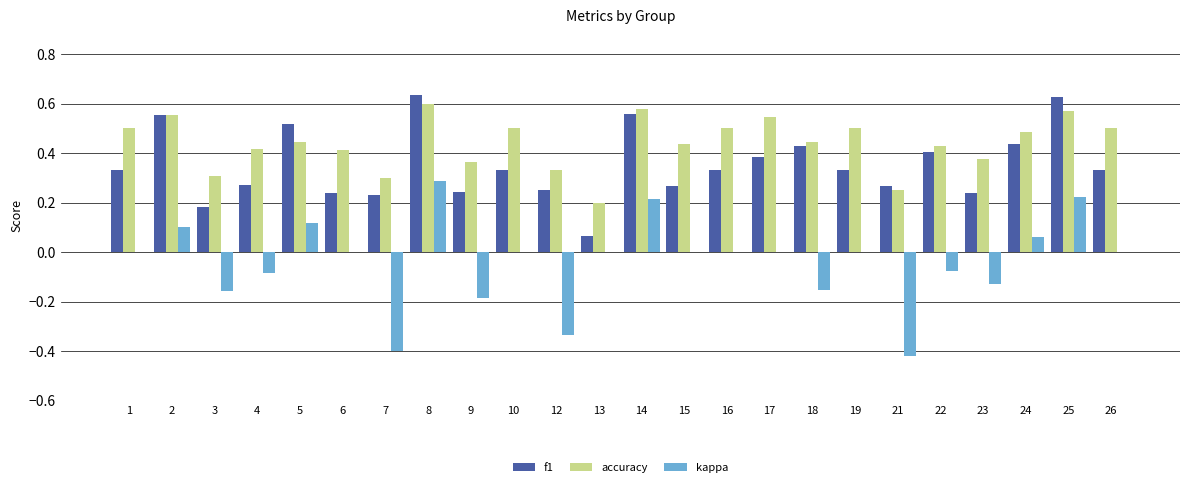

Count the f1 values in the range 0 to 1.

24